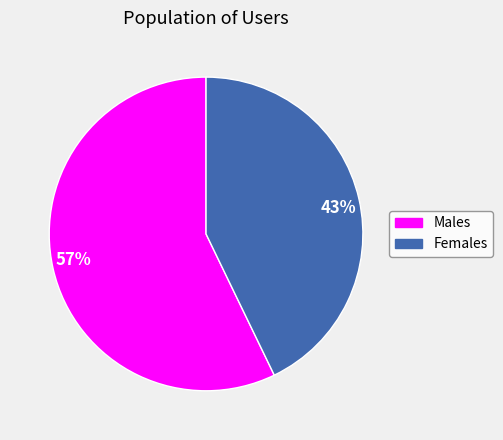

To the nearest percent, what percentage of the pie is Females?

43%